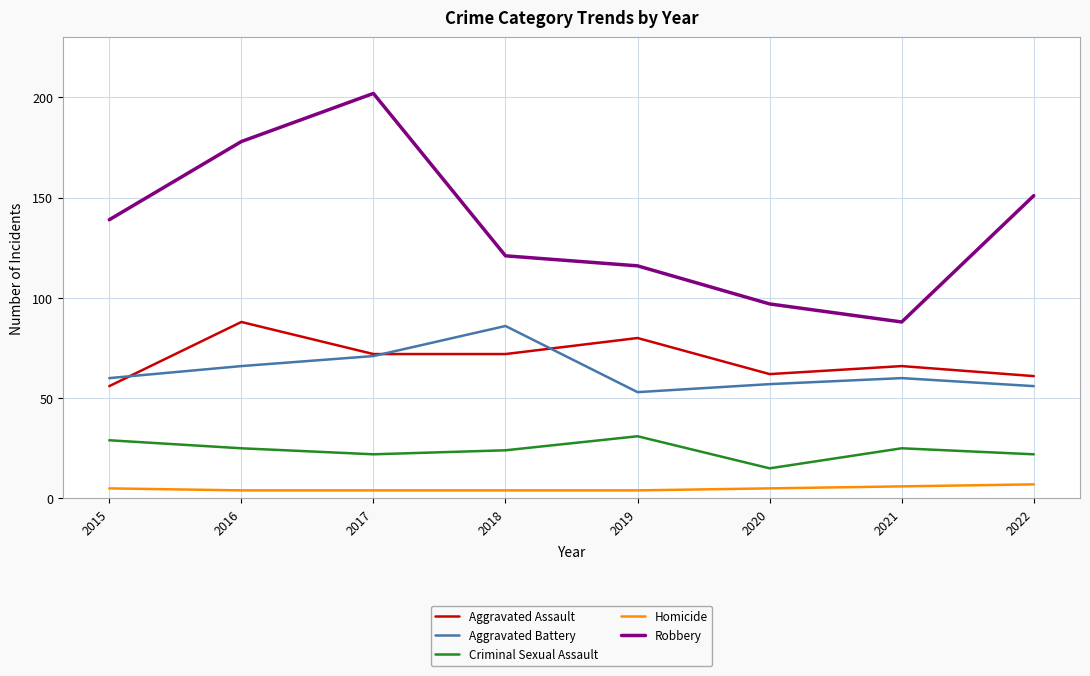

True or false: Robbery has a value of 77 at 2015.

False